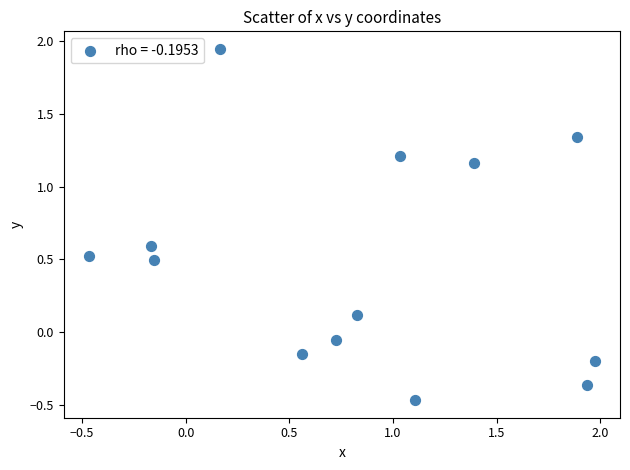

What is the range of X values (max minus min)?

2.4